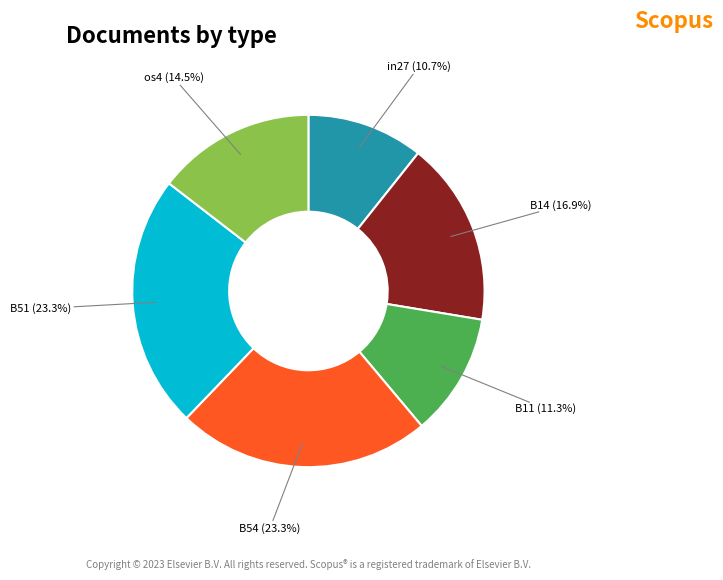

Does any single category account for the majority?

No